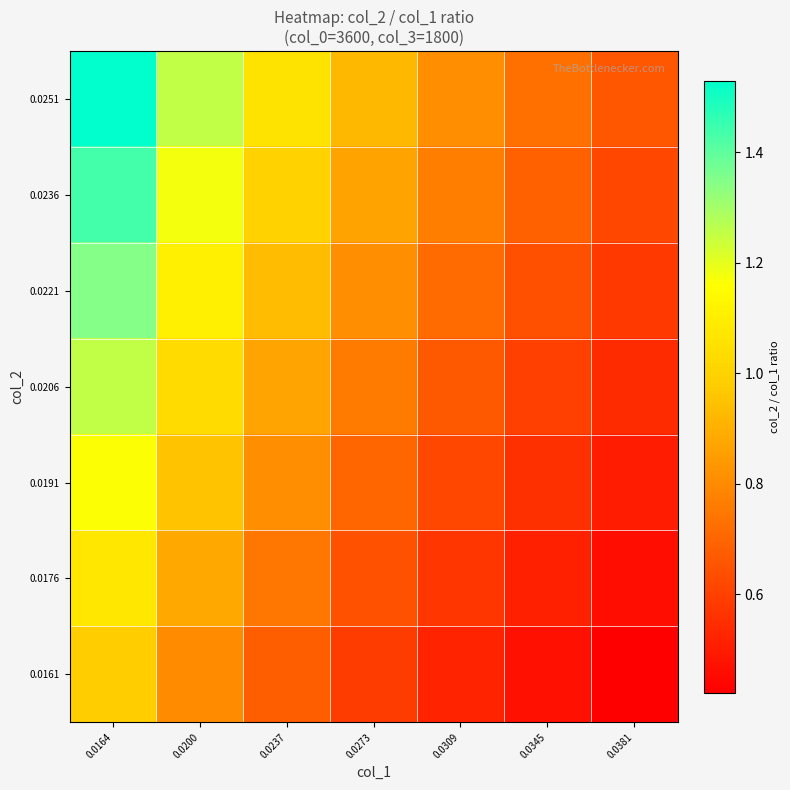

How many series are shown in this chart?

7